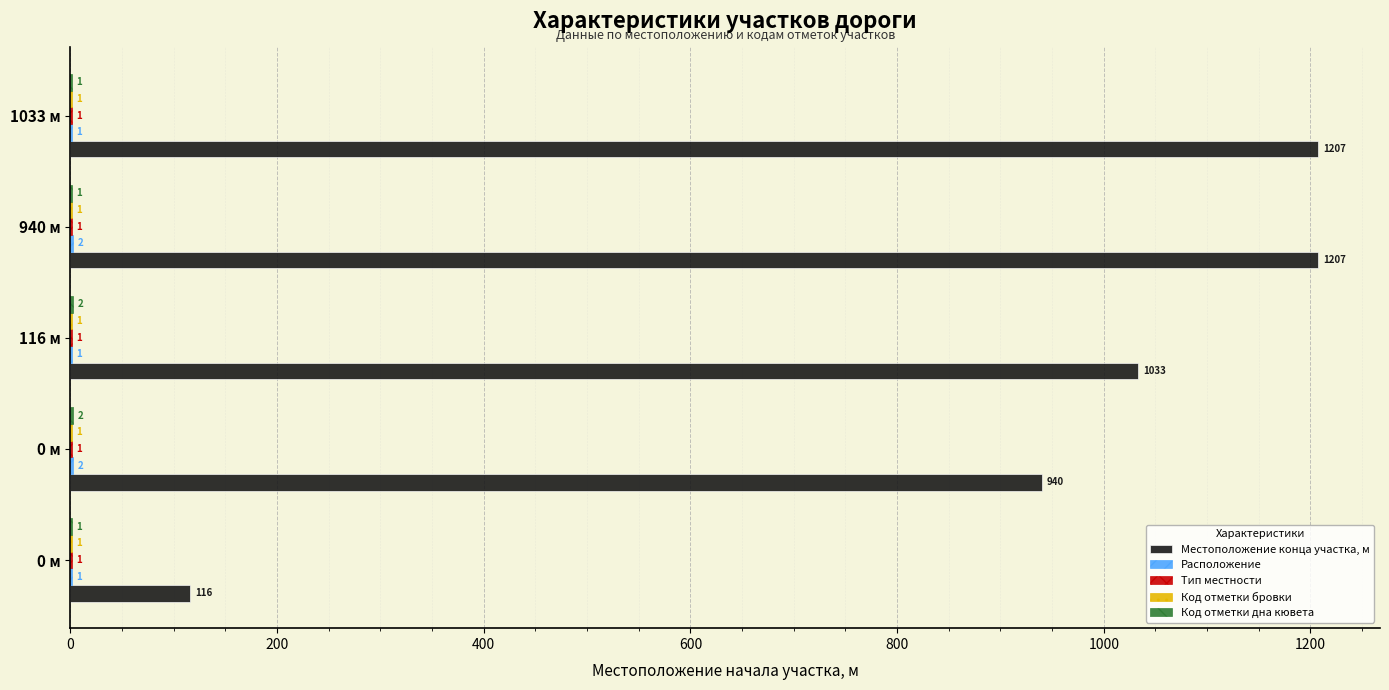

How many categories are shown in the chart?

5